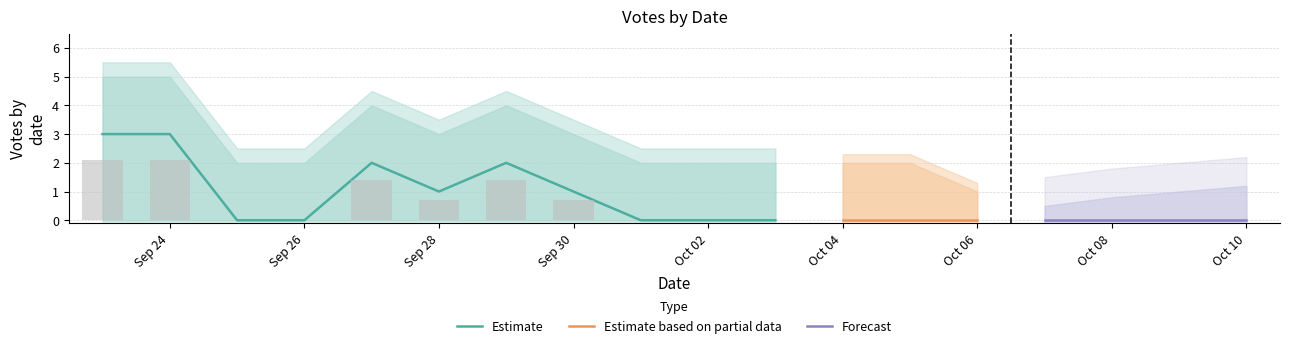

What is the highest value of the Estimate series?

3